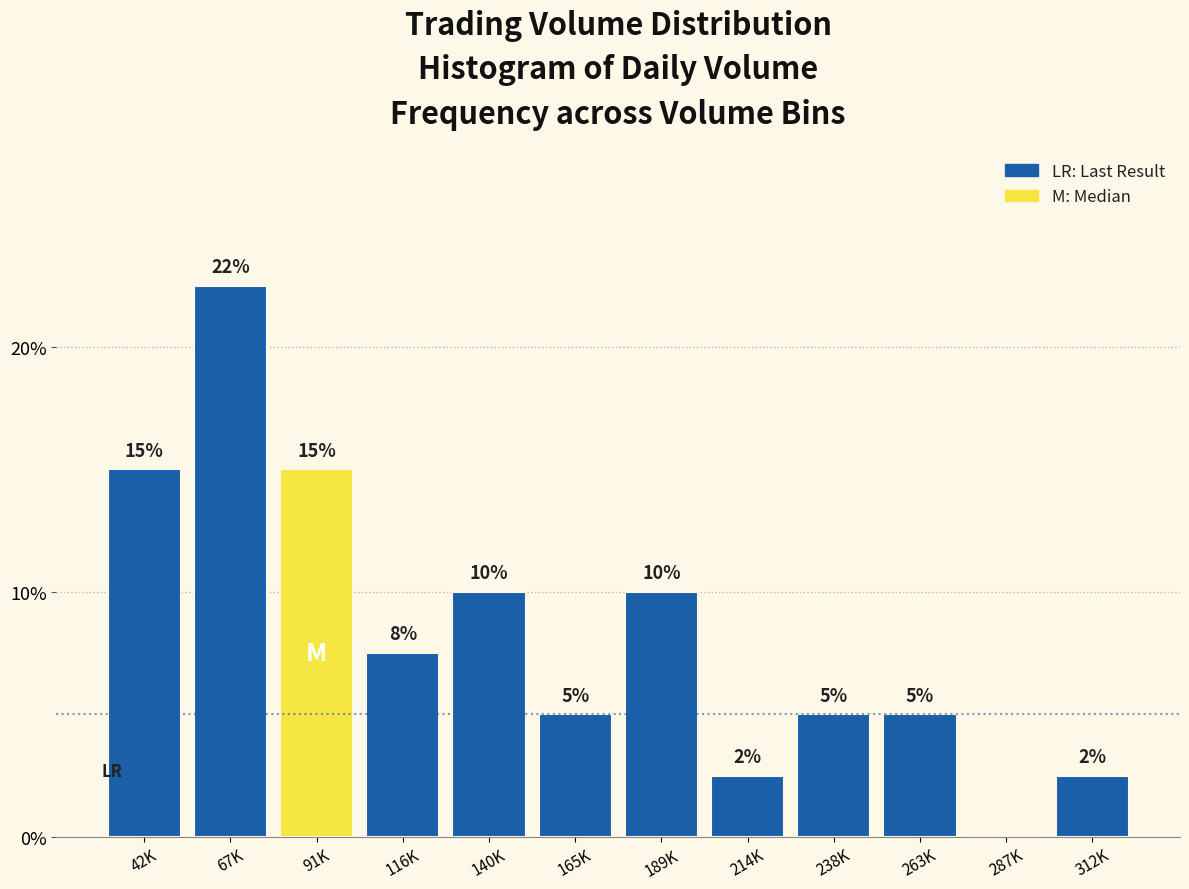

What is the approximate value at 140K?

10.0